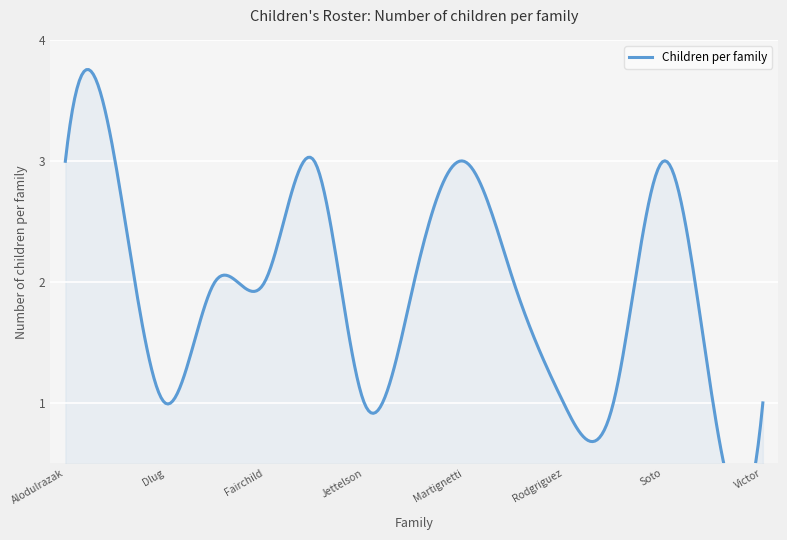

Reading left to right, extract all data points from this chart.

3	1	2	1	3	2	3	1	2	1	2	1	3	1	2	2	3	1	2	1	3	2	1	1	3	1	2	1